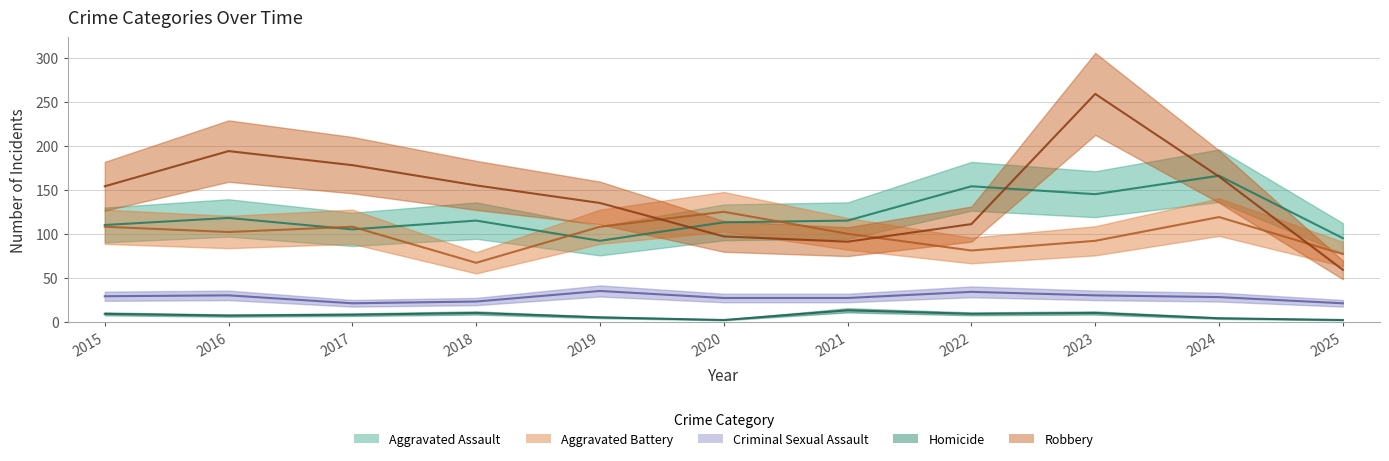

What is the sum of all Robbery values?

1598